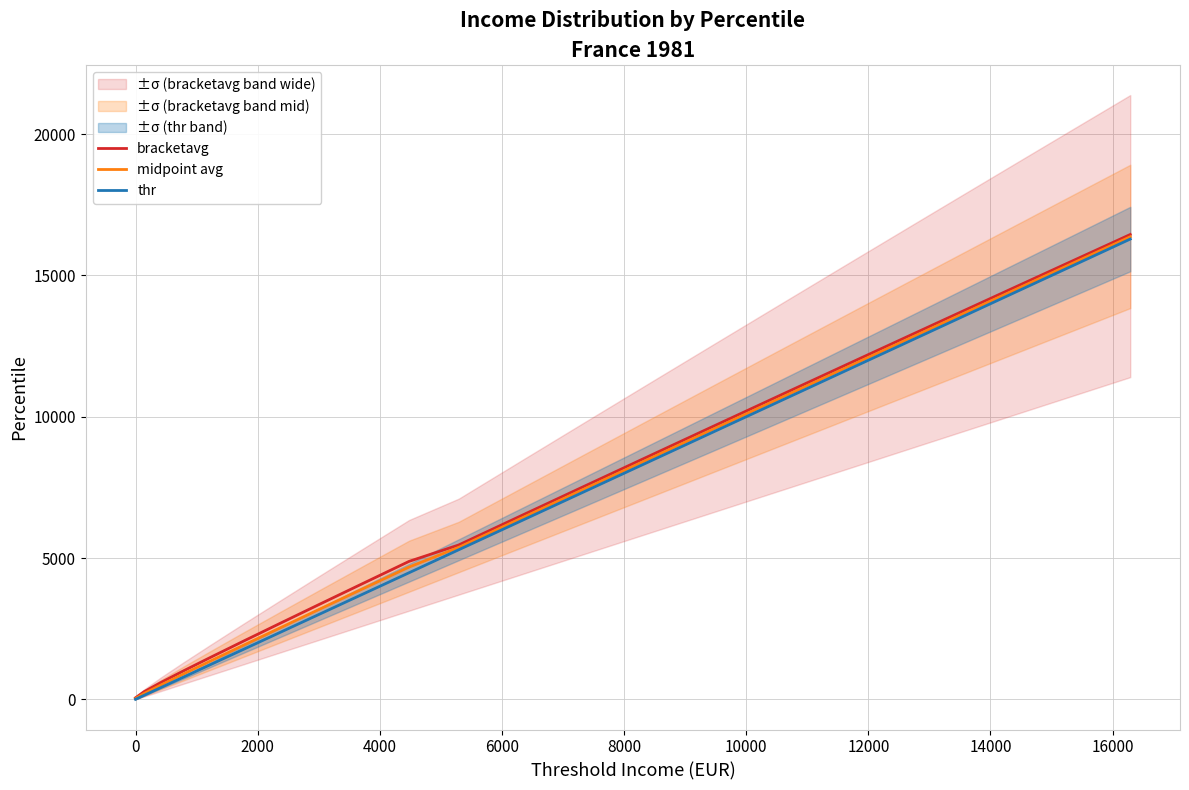

Count the number of data series in this chart.

3